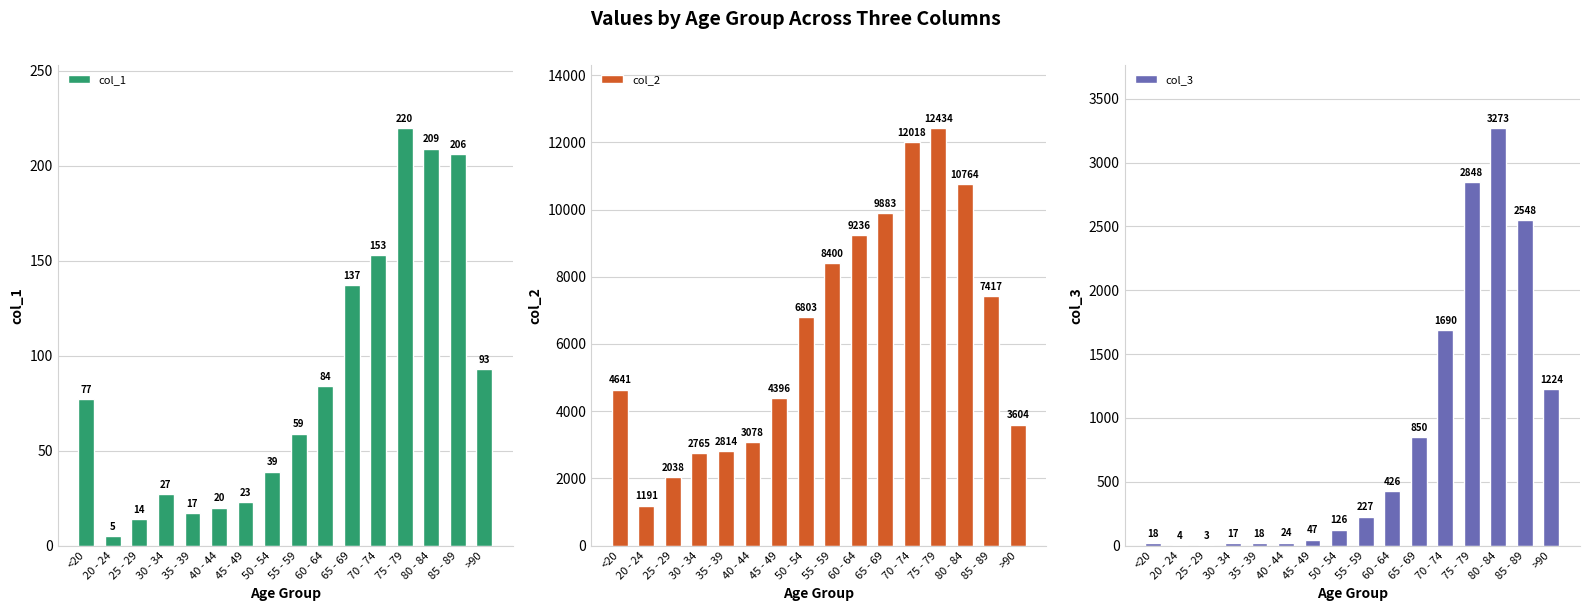

Which series changed the most between 30 - 34 and 80 - 84?

col_2